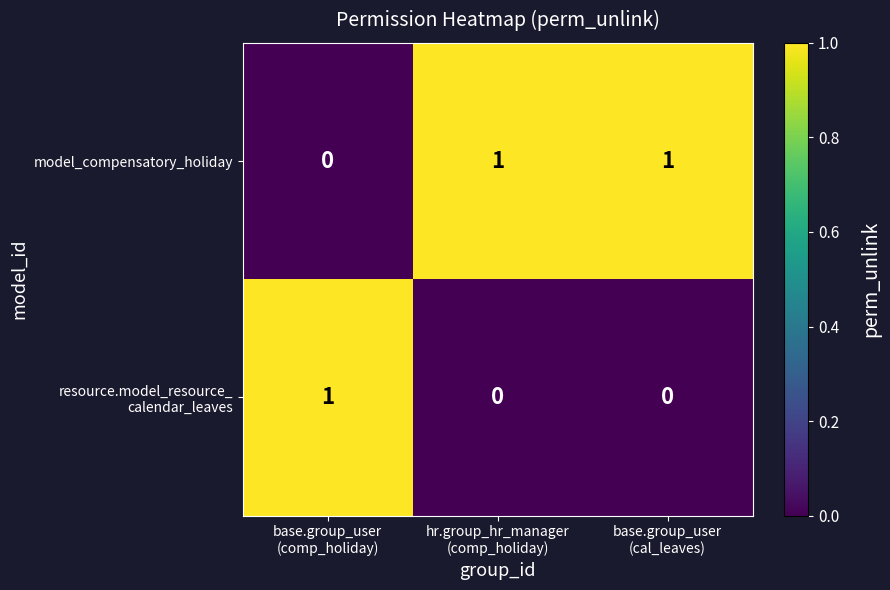

What is the total value across all series at base.group_user
(cal_leaves)?

1